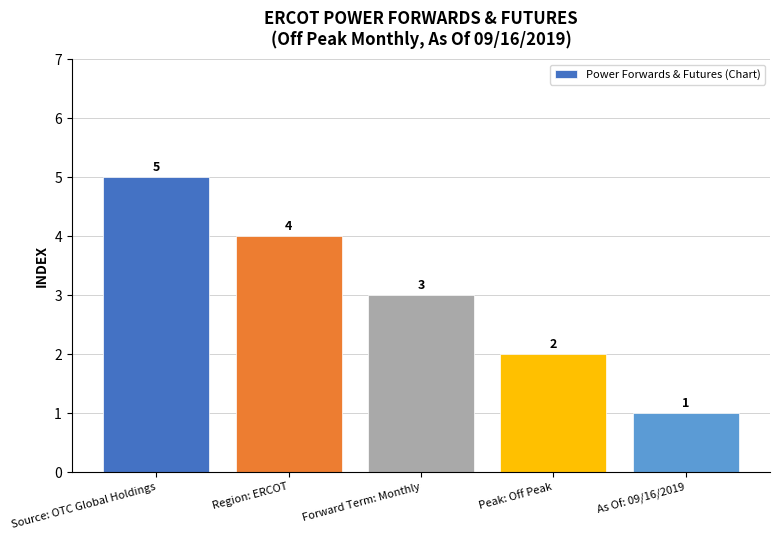

How many series are shown in this chart?

1